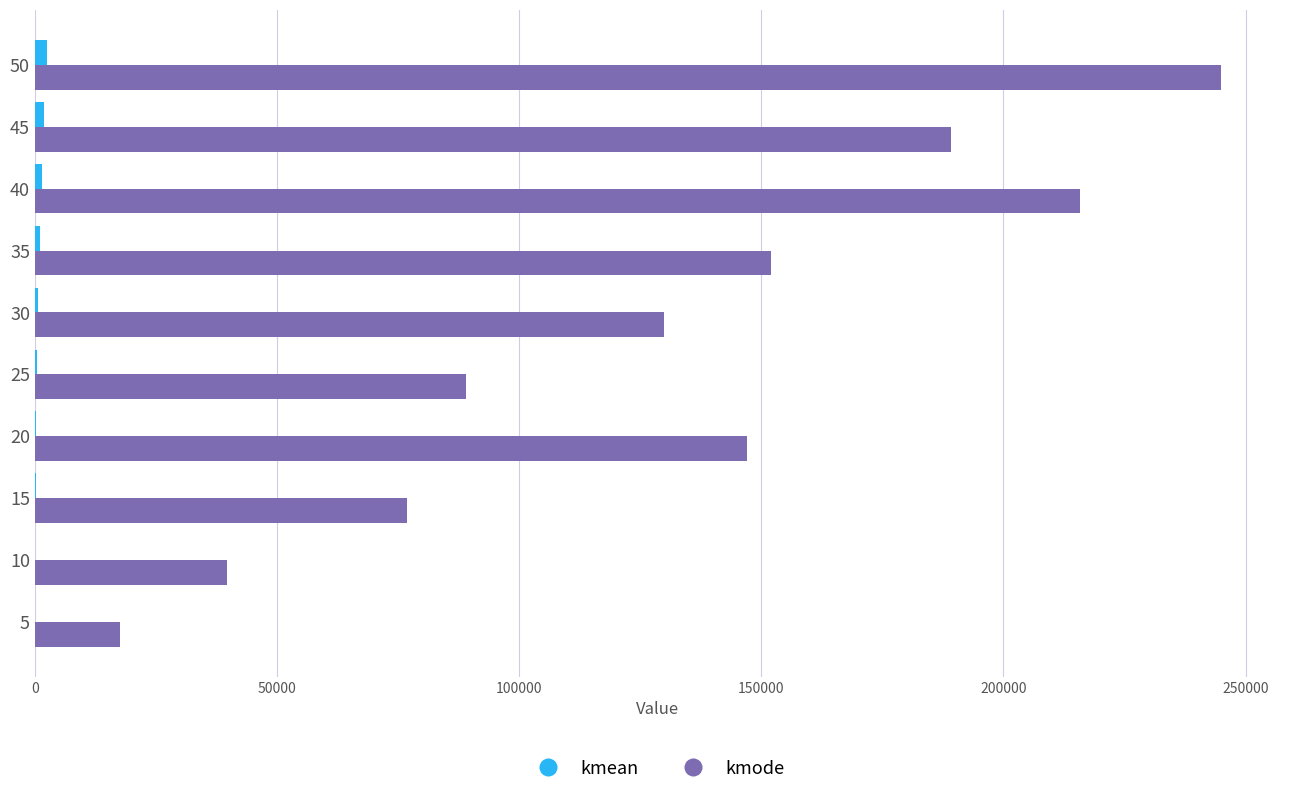

Which series has the largest range (max minus min)?

kmode